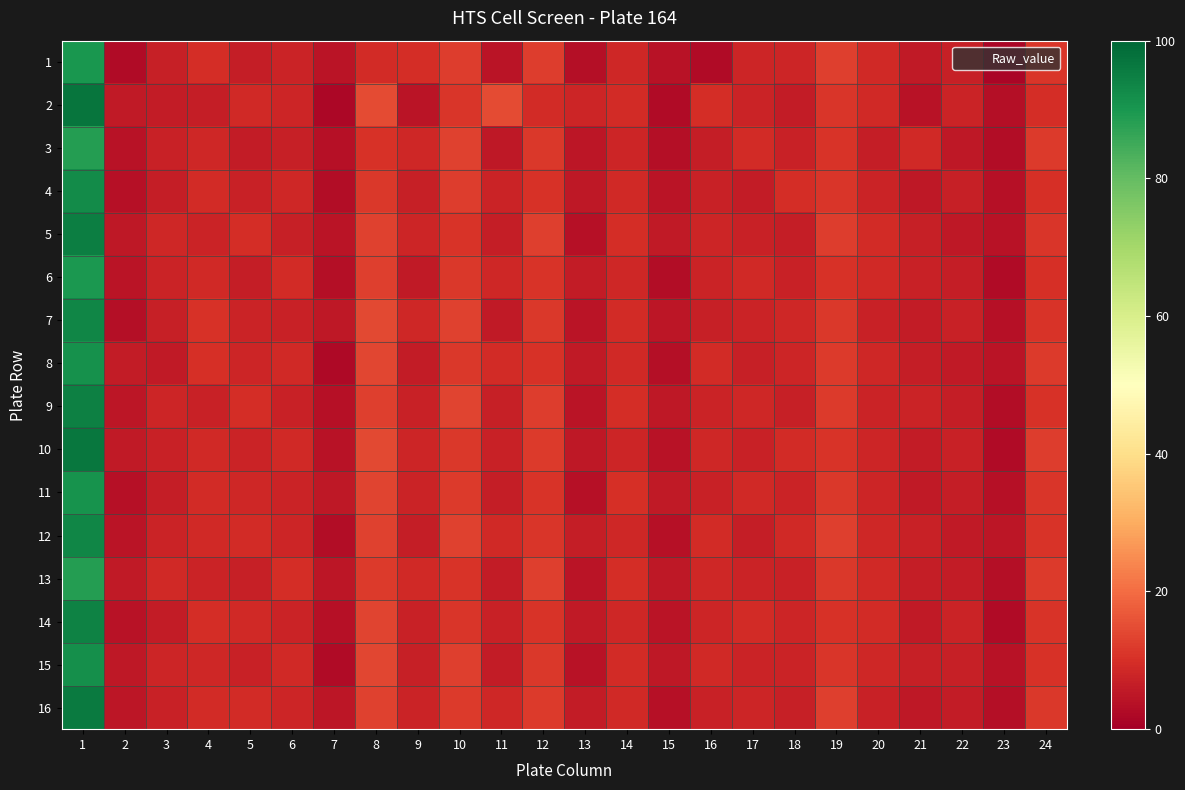

At how many categories does at least one series exceed 38?

1